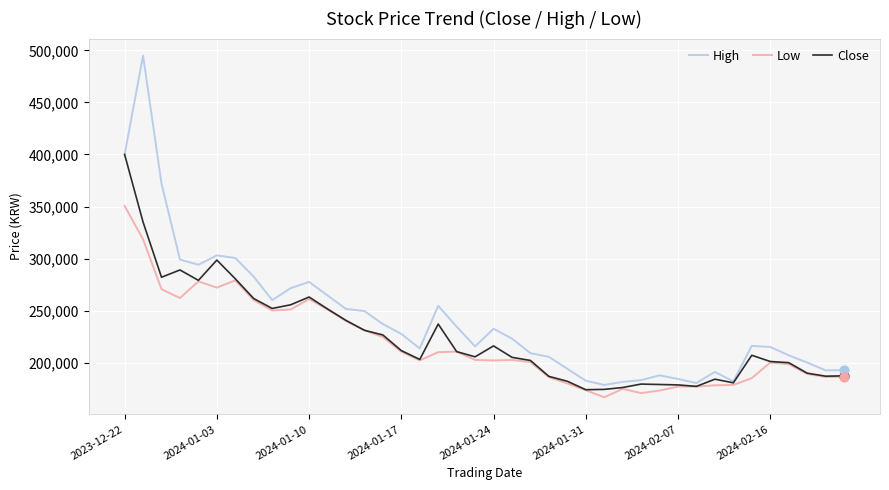

Which series has the largest total across all categories?

High